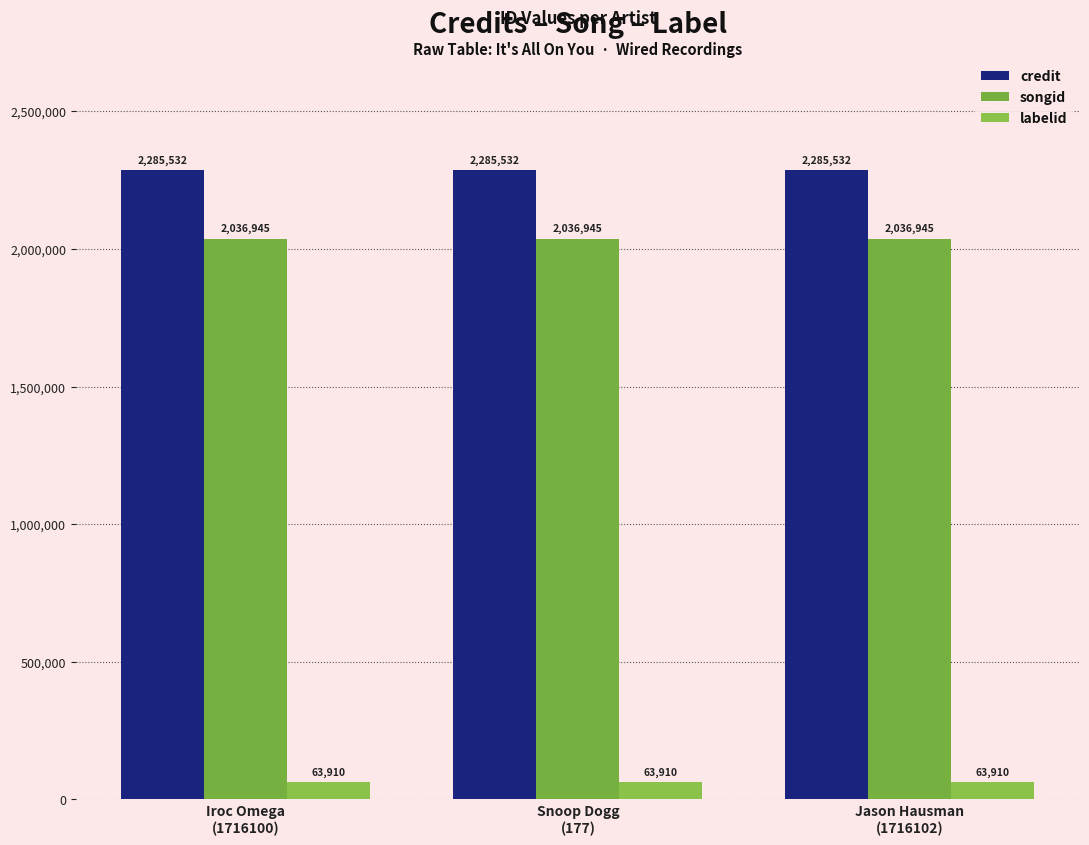

How many groups of bars are there?

3